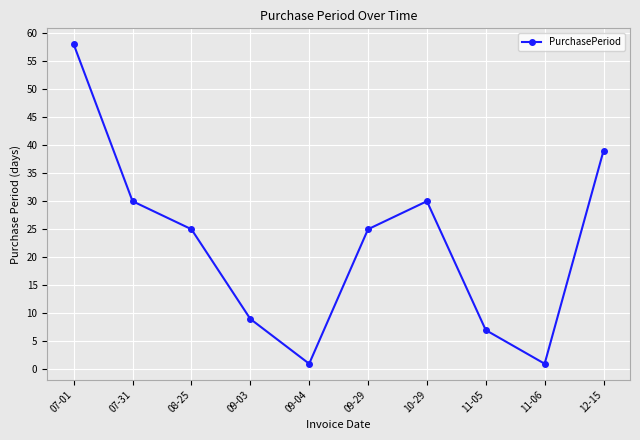

Between 10-29 and 11-05, which is larger?

10-29